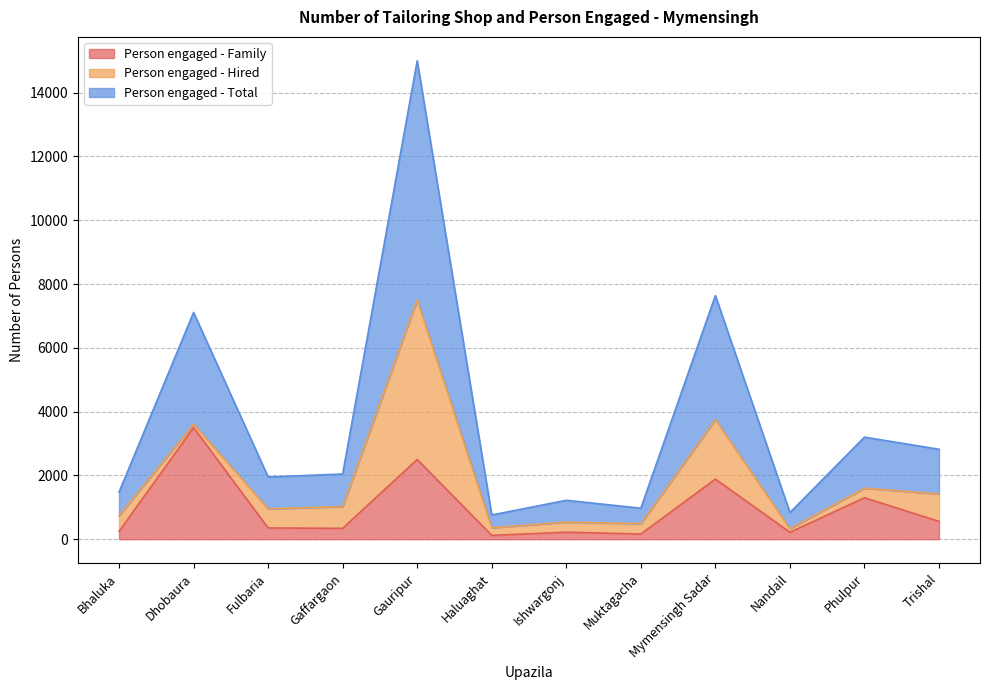

At which category is the sum across all series the highest?

Gauripur